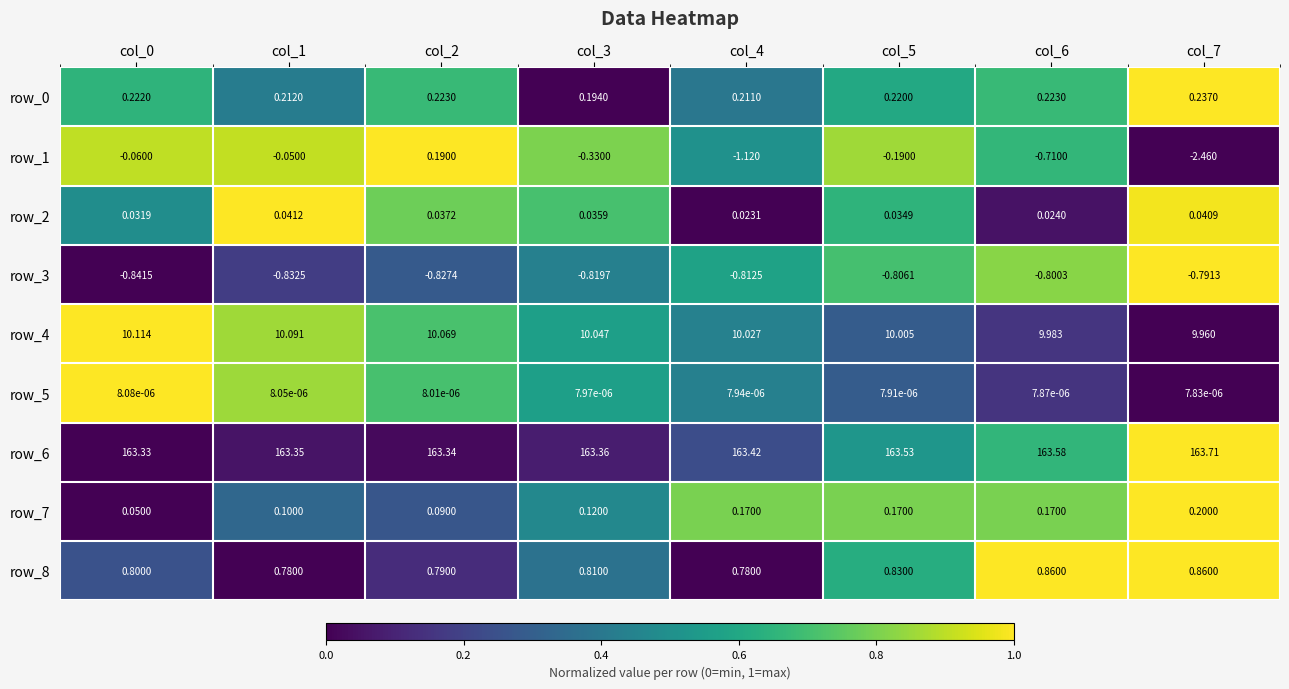

Is the value of row_0 at col_1 greater than the value of row_3 at col_0?

Yes